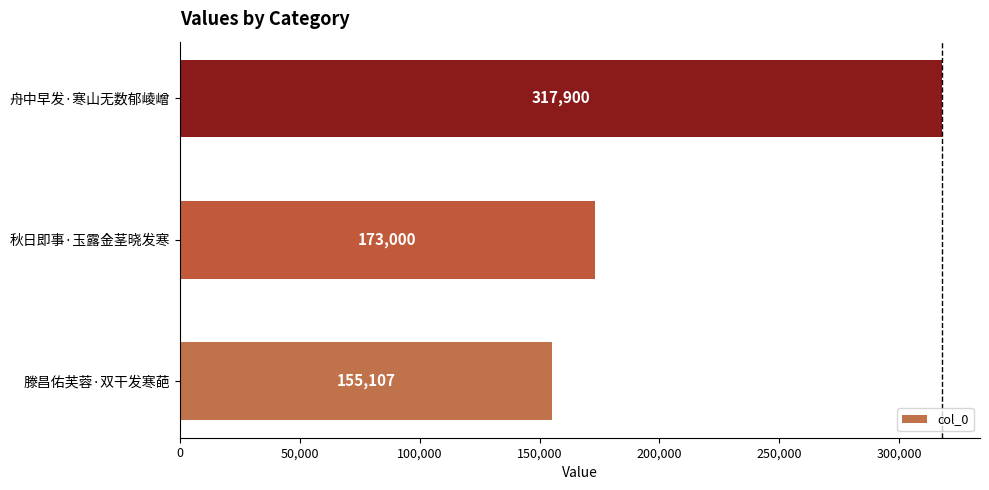

Reading top to bottom, extract all data points from this chart.

317900	173000	155107